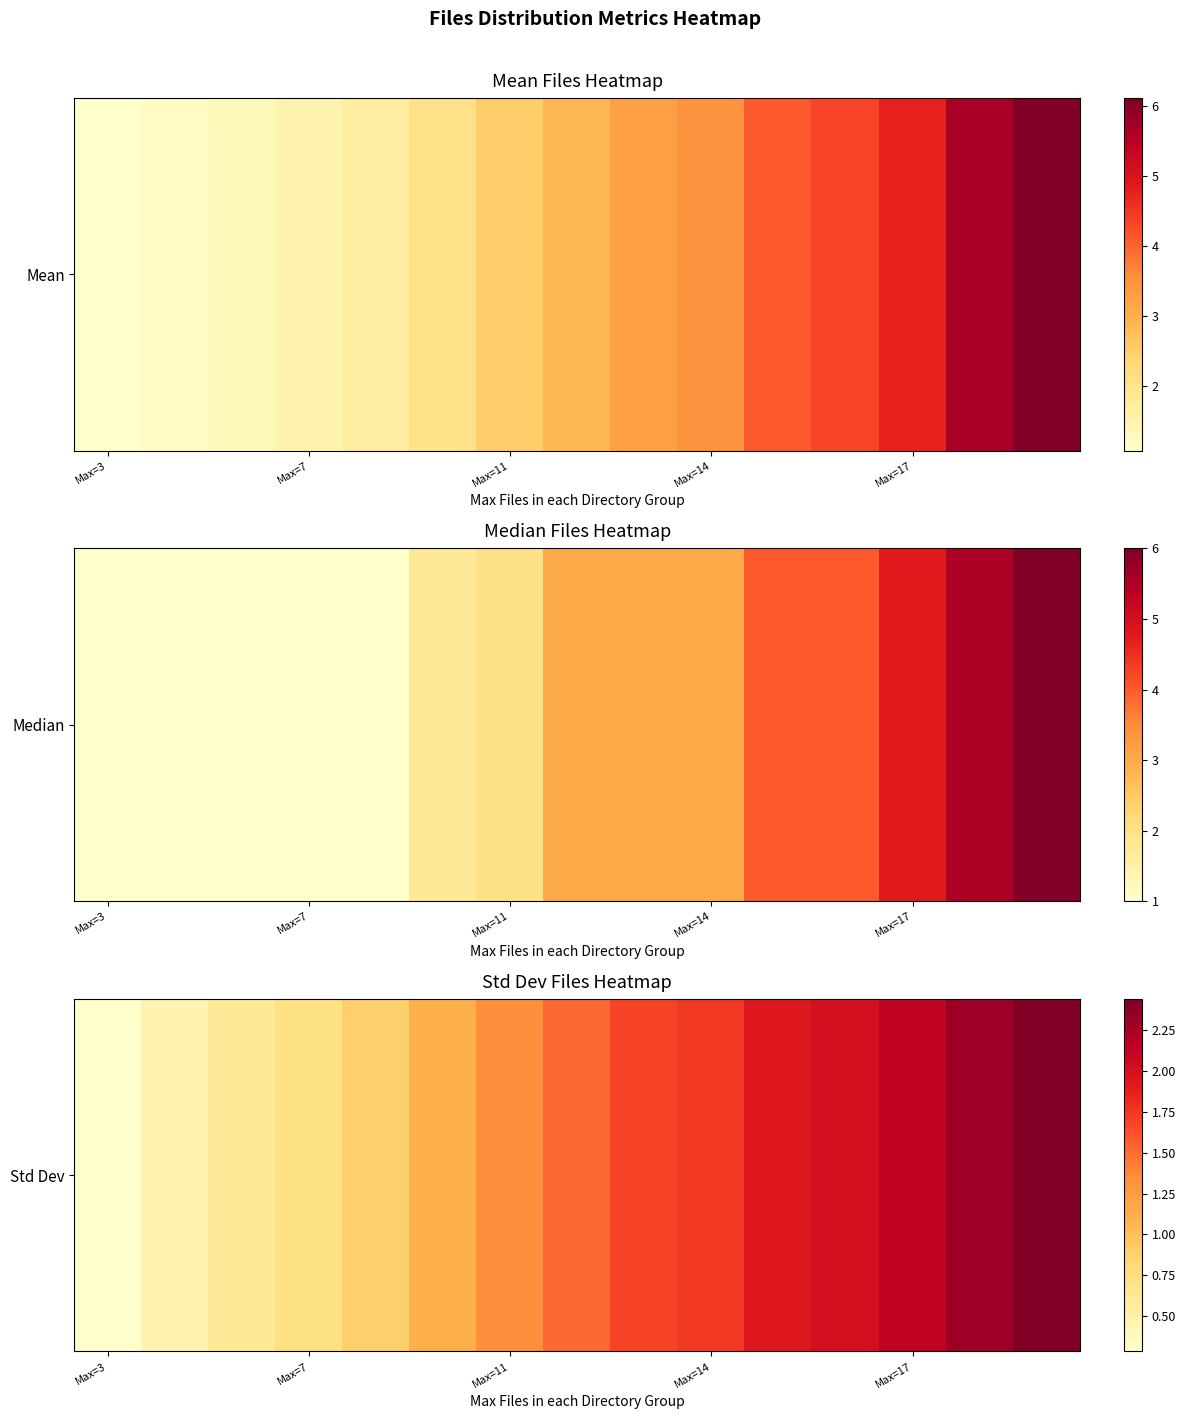

Reading right to left, extract all data points from this chart.

2.4	2.3	2.1	2.0	1.9	1.7	1.7	1.5	1.3	1.1	0.9	0.7	0.6	0.5	0.3